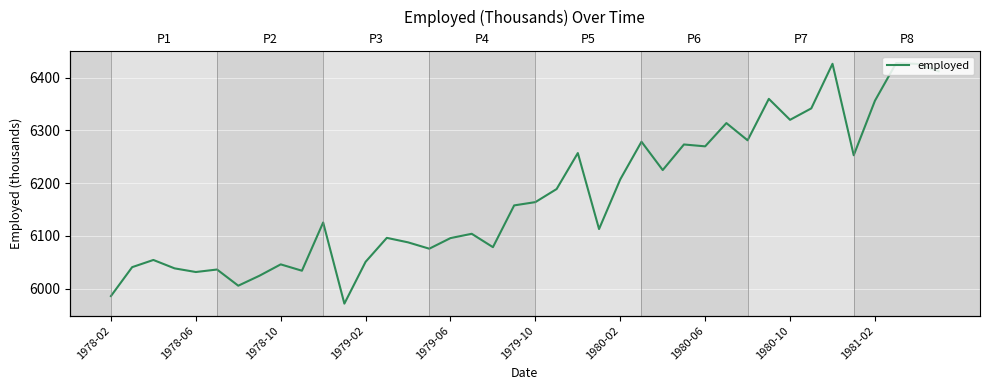

How many lines are shown in the chart?

1